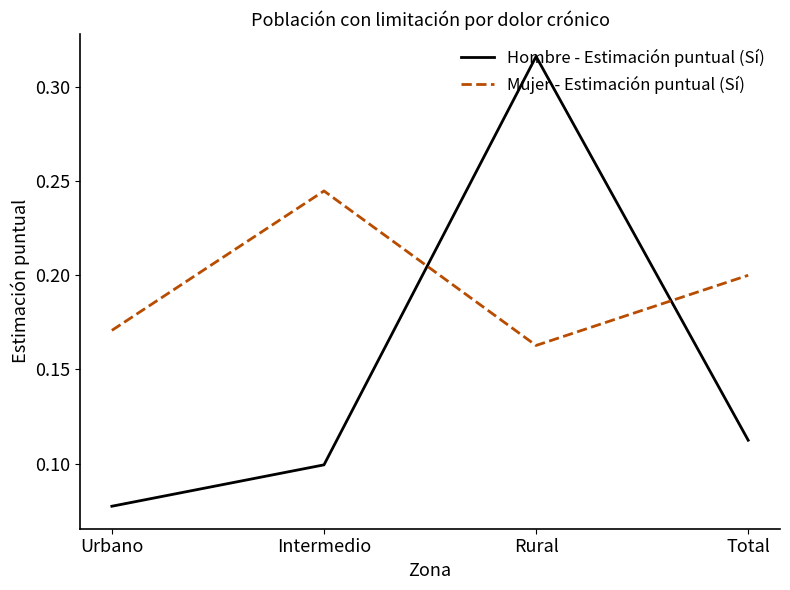

In Mujer - Estimación puntual (Sí), how many points are higher than both neighbors (excluding endpoints)?

1